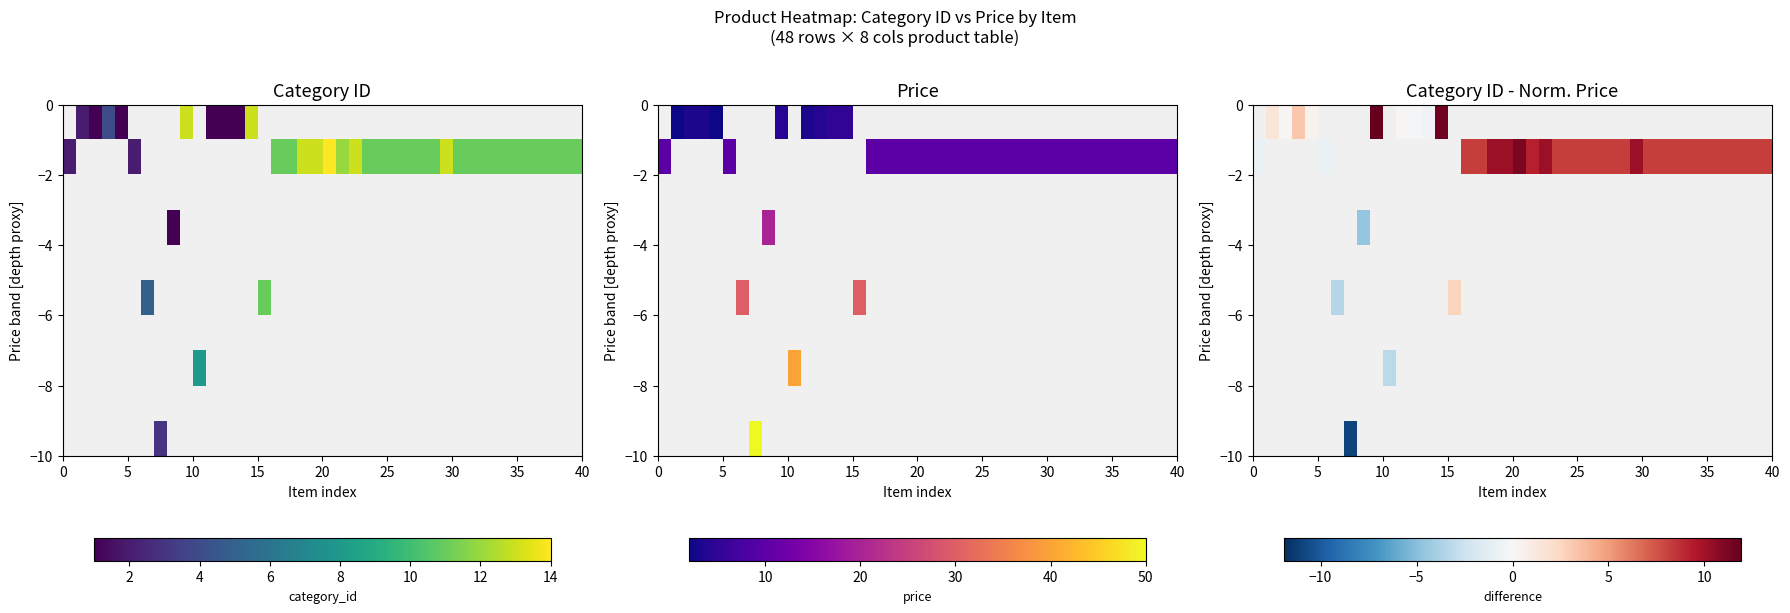

What is the smallest value displayed?

-11.0